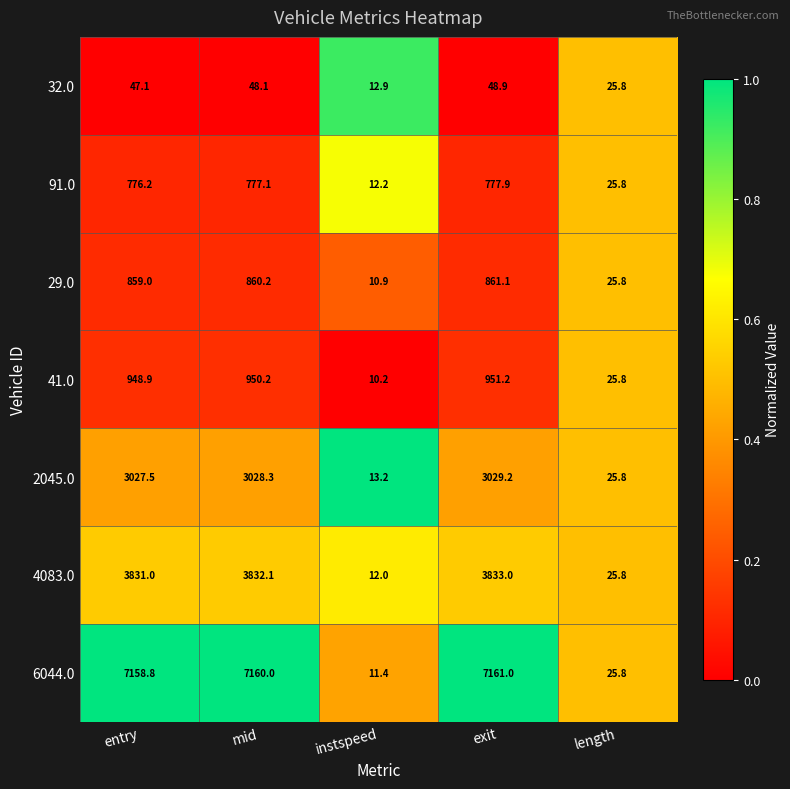

What is the sum of all 41.0 values?

2886.3